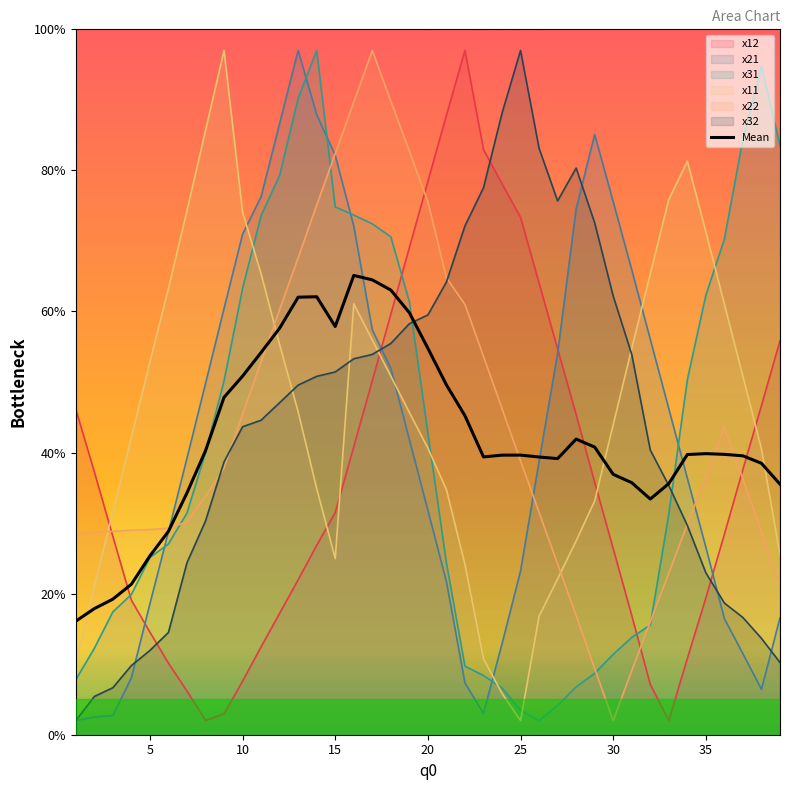

What is the total value across all series at 25?

277.5